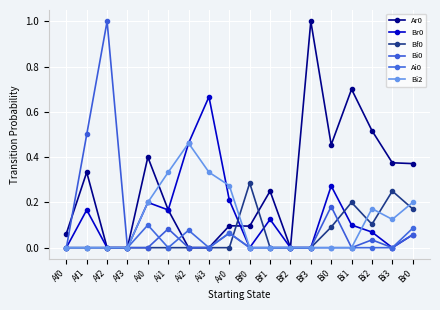

How many lines are shown in the chart?

6